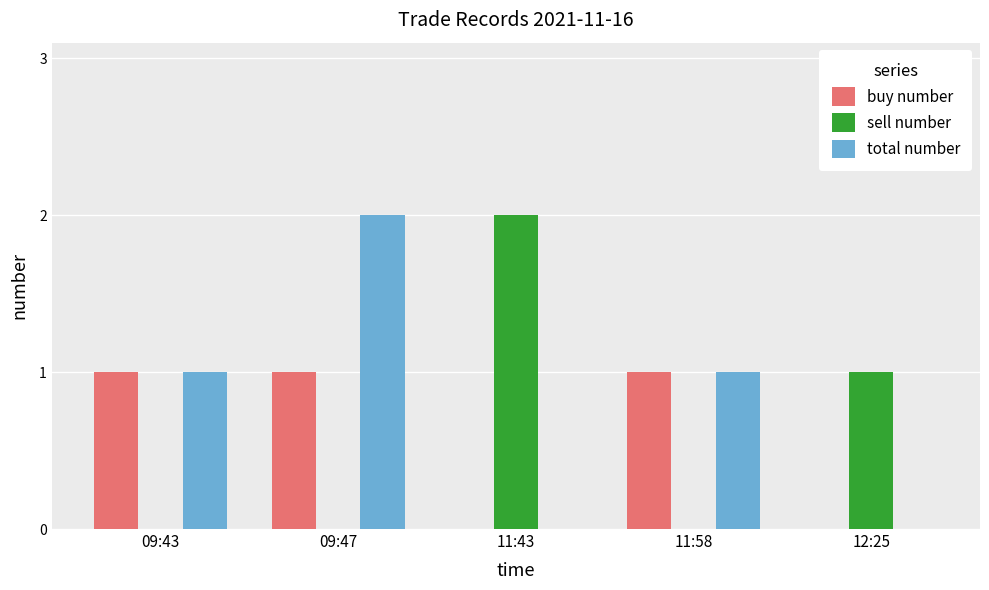

The value of buy number at 11:43 is 0. True or false?

True